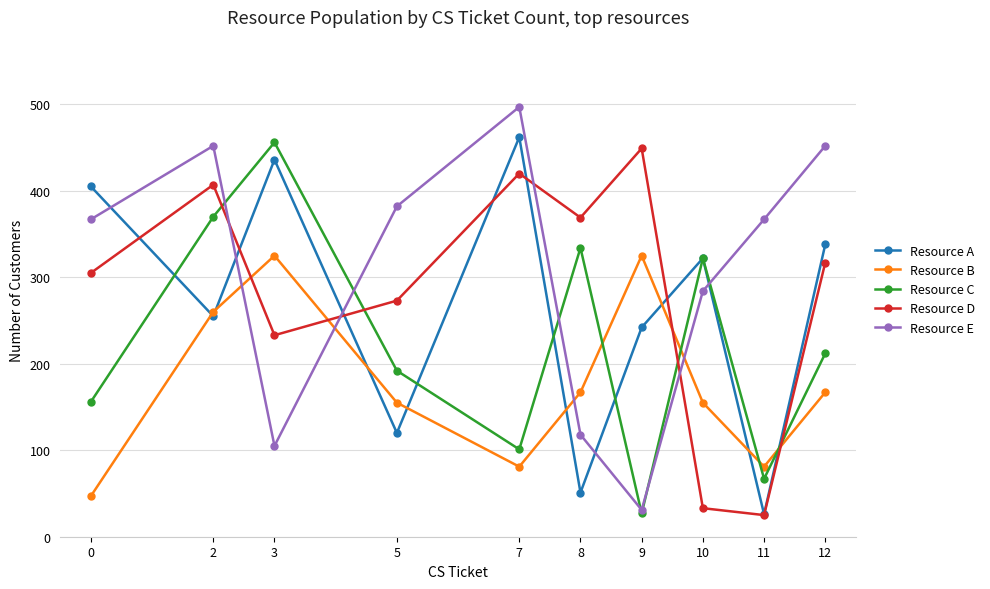

Reading left to right, transcribe all the data shown in this chart.

Resource A: 405	255	436	120	462	51	242	322	26	338
Resource B: 47	260	325	155	81	167	325	155	81	167
Resource C: 156	370	456	192	101	334	27	322	67	212
Resource D: 305	407	233	273	420	369	449	33	25	317
Resource E: 367	452	105	382	497	118	31	284	367	452